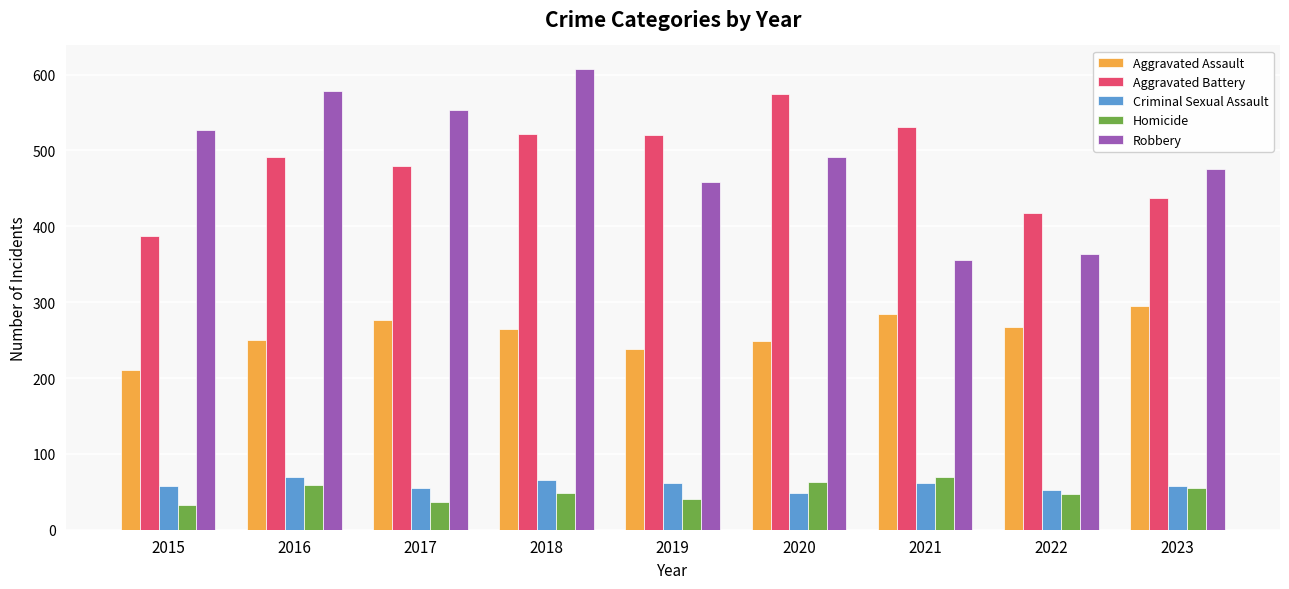

How many groups of bars are there?

9